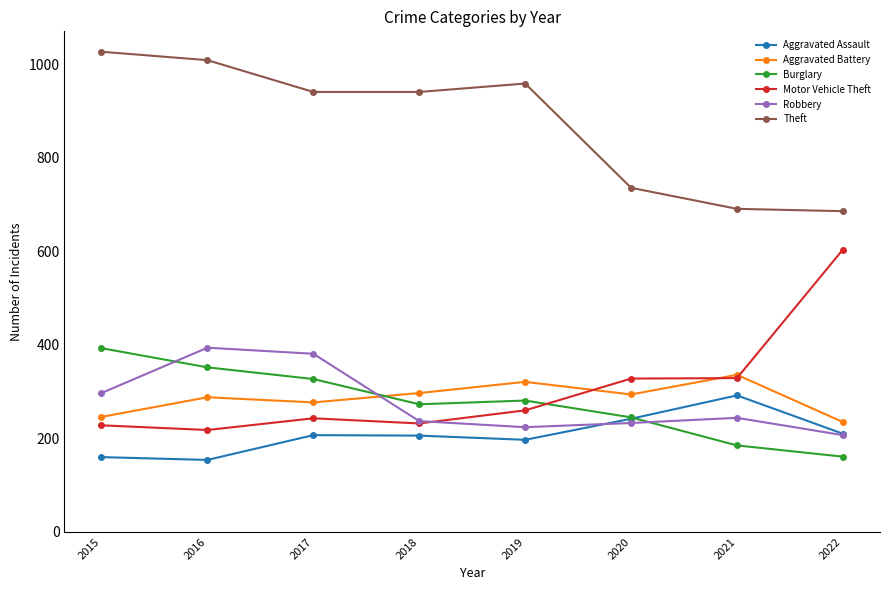

How many distinct data groups are displayed?

6